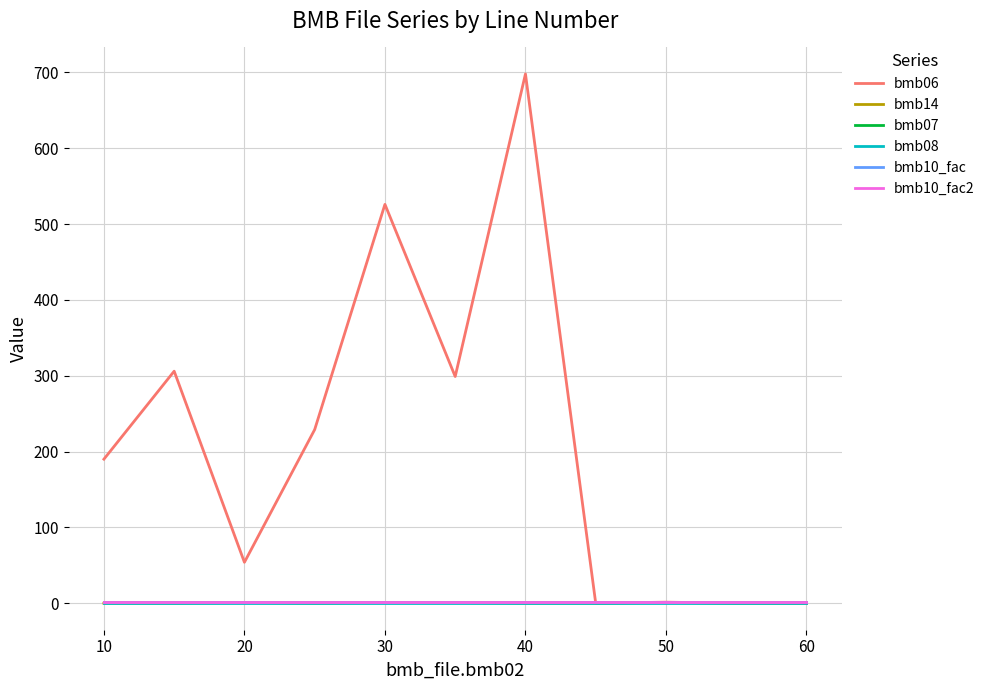

List the series in order of their peak value, highest first.

bmb06, bmb14, bmb07, bmb10_fac, bmb10_fac2, bmb08